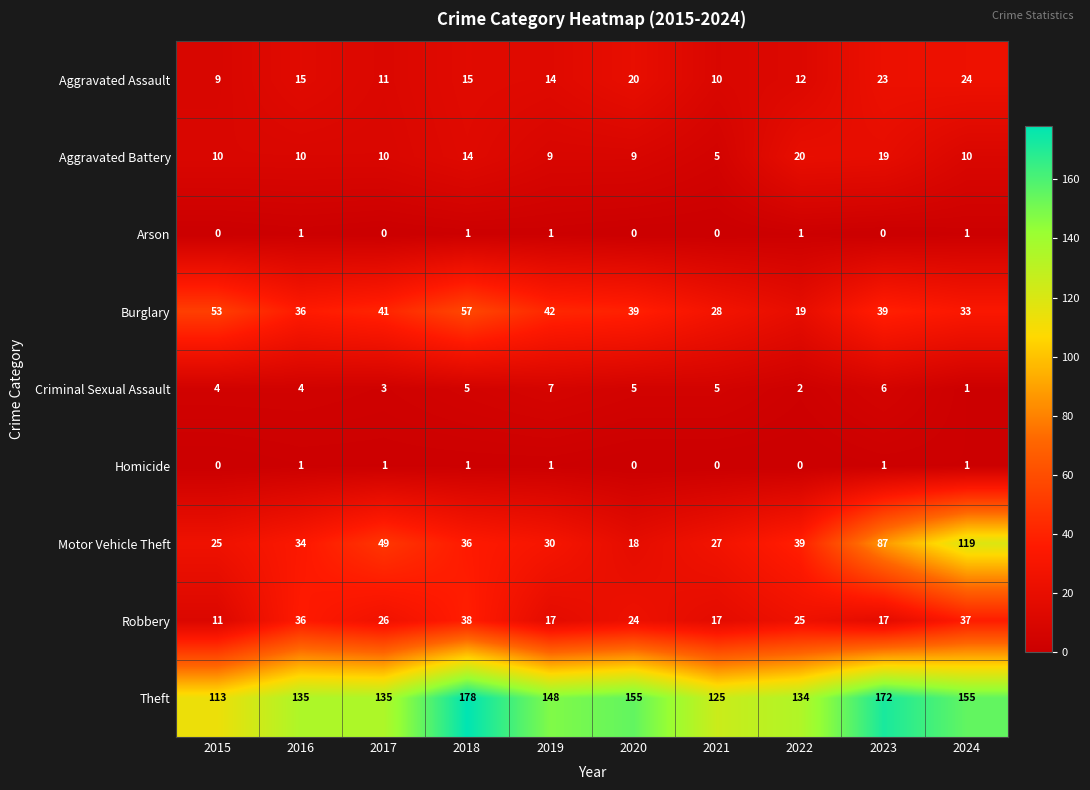

Rank the series at 2017 from highest to lowest value.

Theft, Motor Vehicle Theft, Burglary, Robbery, Aggravated Assault, Aggravated Battery, Criminal Sexual Assault, Homicide, Arson